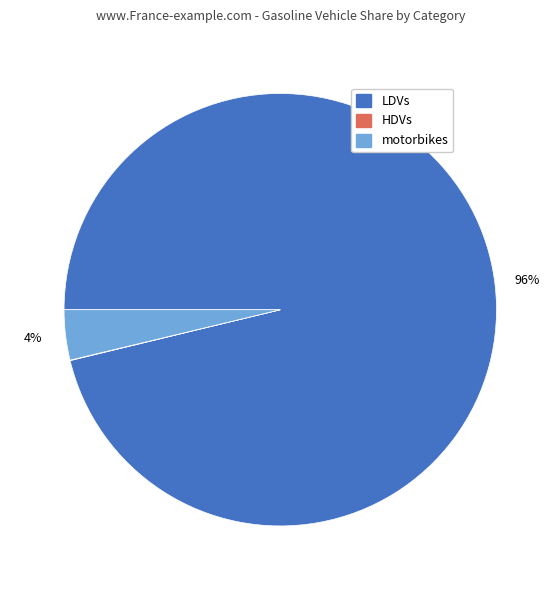

Is LDVs the majority of the pie?

Yes